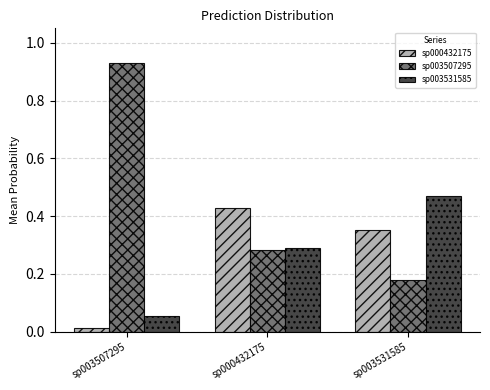

What is the sum of all sp003531585 values?

0.8